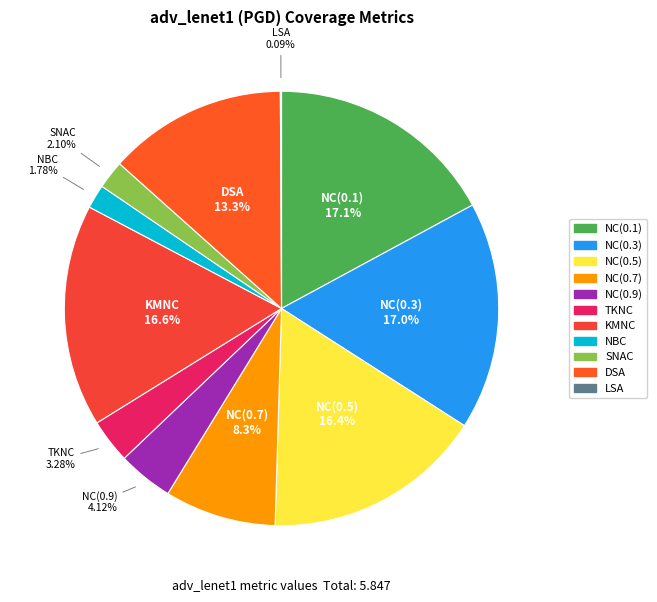

The NBC slice represents 10% of the pie. True or false?

False